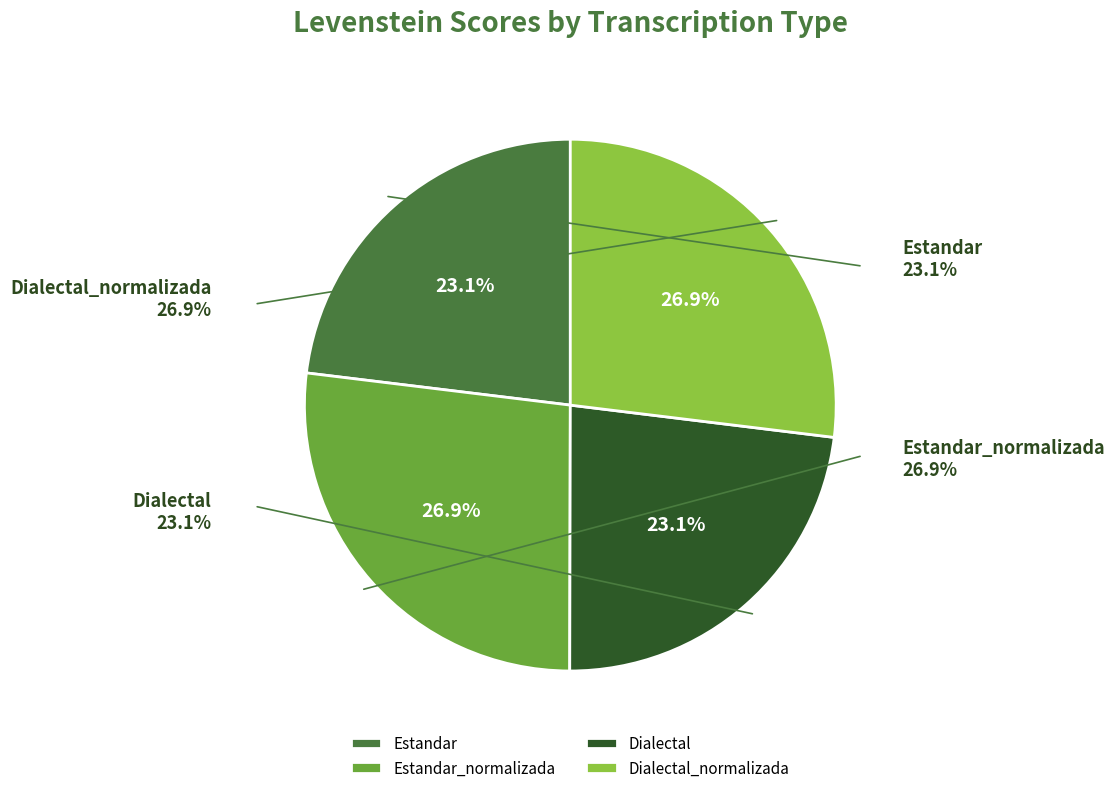

Do Dialectal_normalizada and Estandar_normalizada together represent more than half of the pie?

Yes